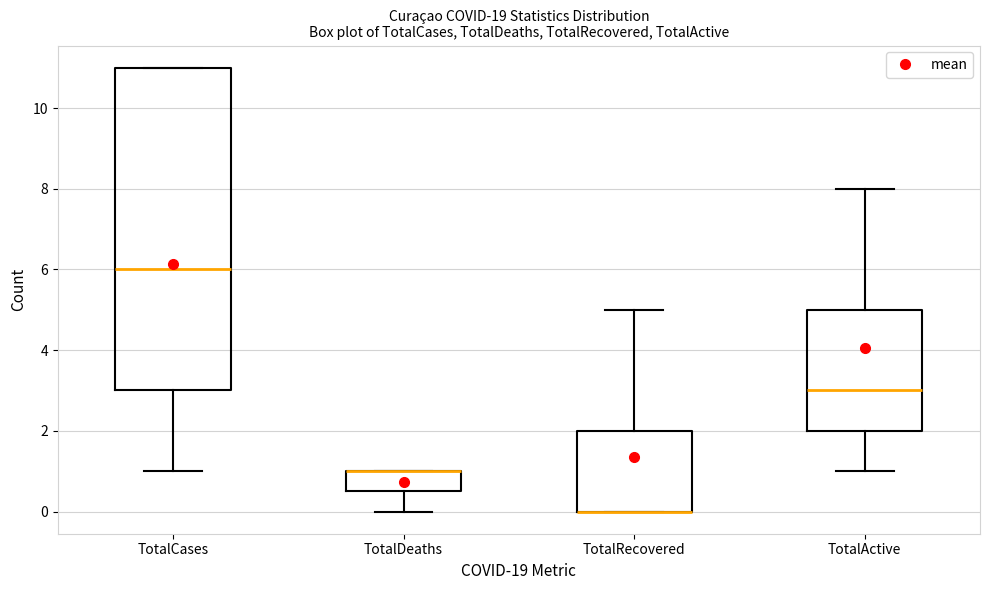

Where is the lower edge of the box for TotalRecovered on the y-axis? The values are not printed on the chart, so give them approximately, as read against the axis.

0.0